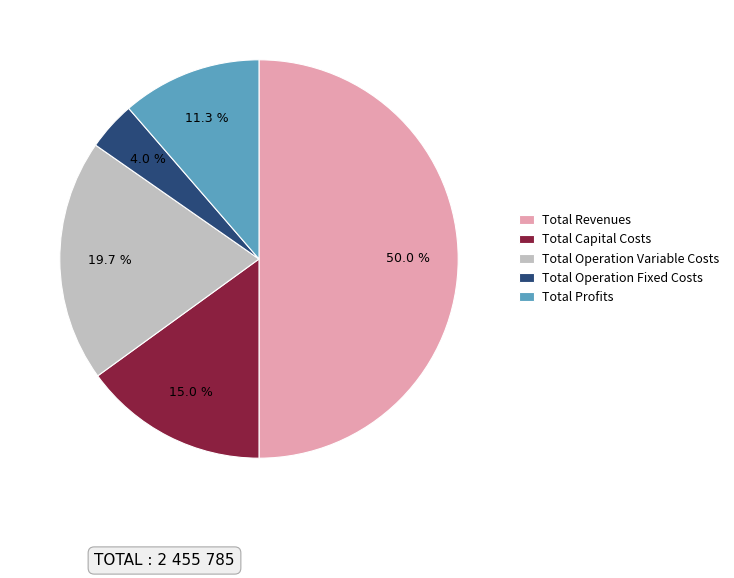

Between Total Revenues and Total Operation Variable Costs, which is larger?

Total Revenues